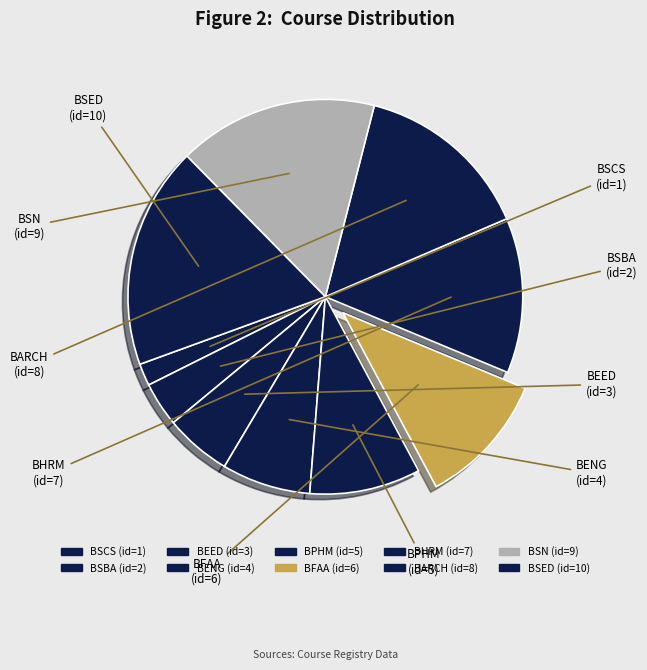

How many slices are in this pie chart?

10